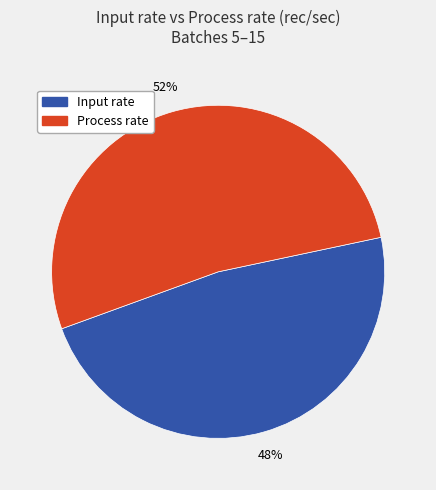

How many slices are in this pie chart?

2